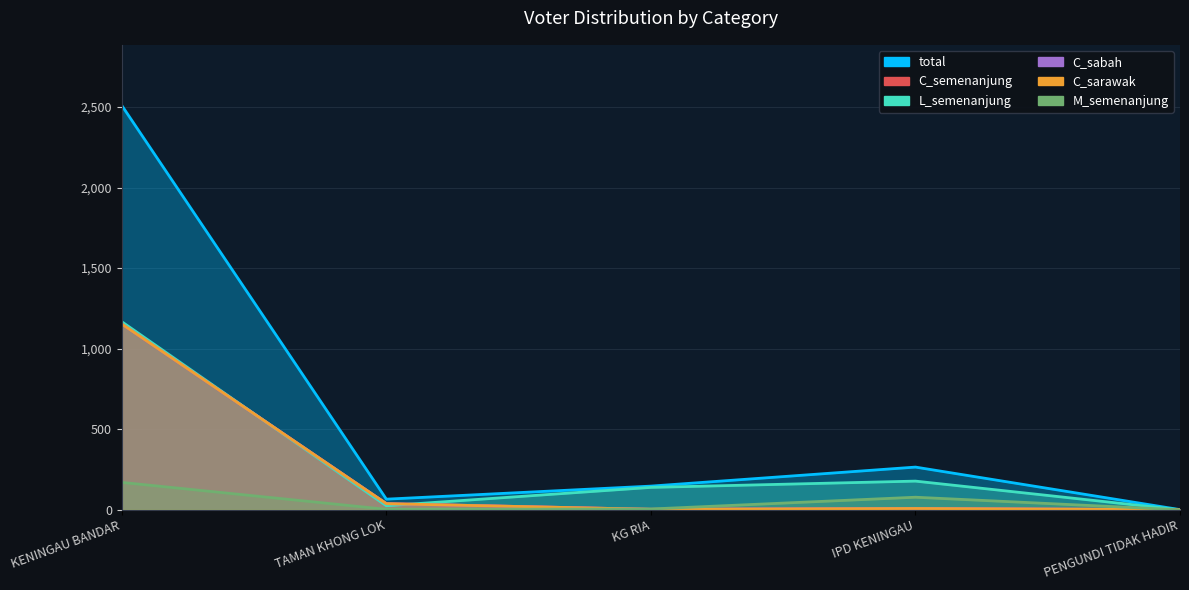

True or false: C_sabah and C_semenanjung cross at least once.

False